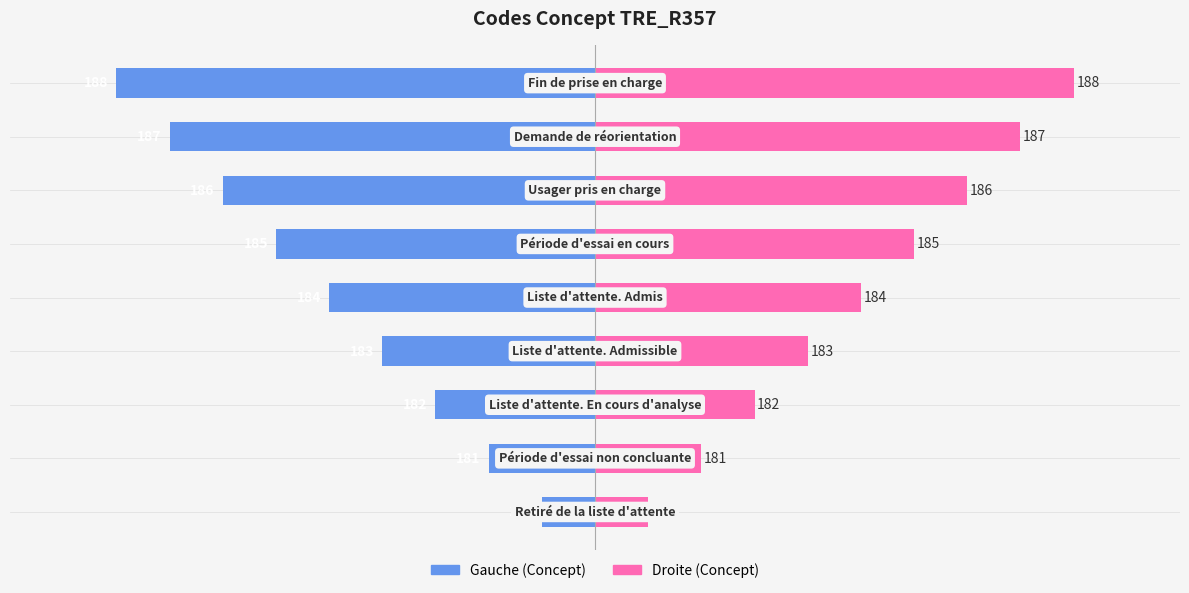

Which series has the largest range (max minus min)?

Concept (left)